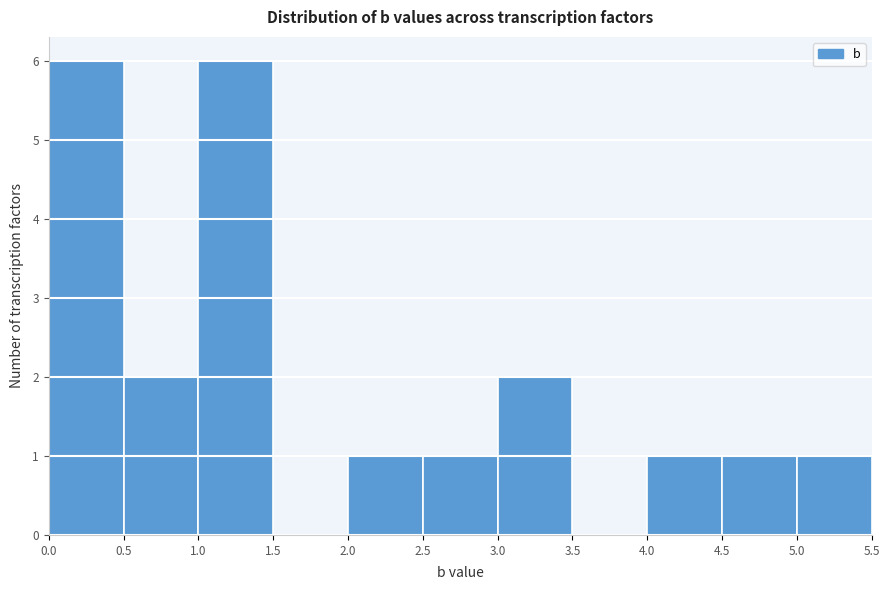

Reading left to right, transcribe this chart: for each bar, give the range it covers on the x-axis and its height. The values are not printed on the chart, so give them approximately, as read against the axis.

0.0 to 0.5: 6
0.5 to 1.0: 2
1.0 to 1.5: 6
1.5 to 2.0: 0
2.0 to 2.5: 1
2.5 to 3.0: 1
3.0 to 3.5: 2
3.5 to 4.0: 0
4.0 to 4.5: 1
4.5 to 5.0: 1
5.0 to 5.5: 1